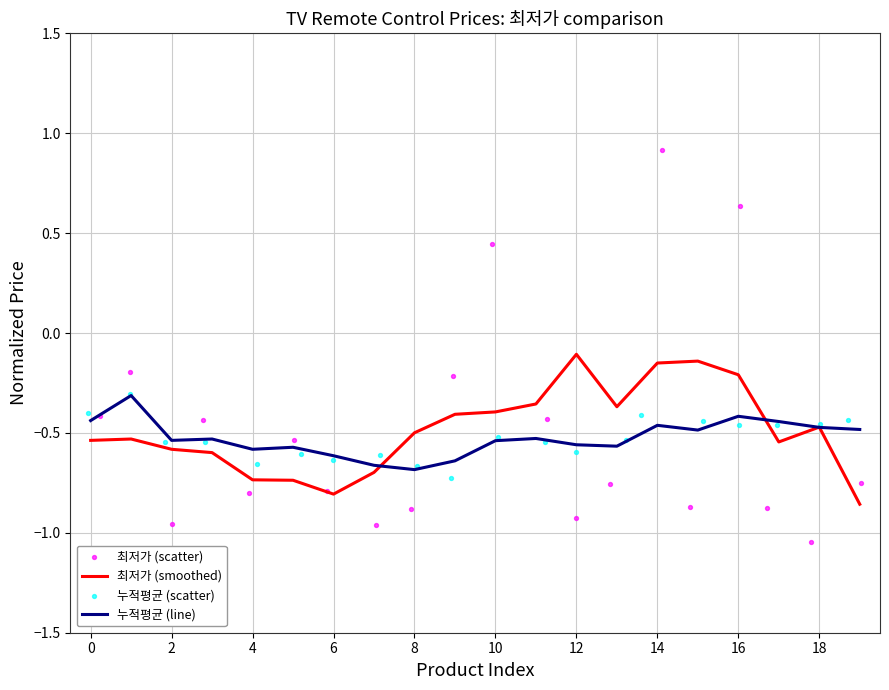

True or false: 누적평균 (line) has a value of -0.6 at 6.

True